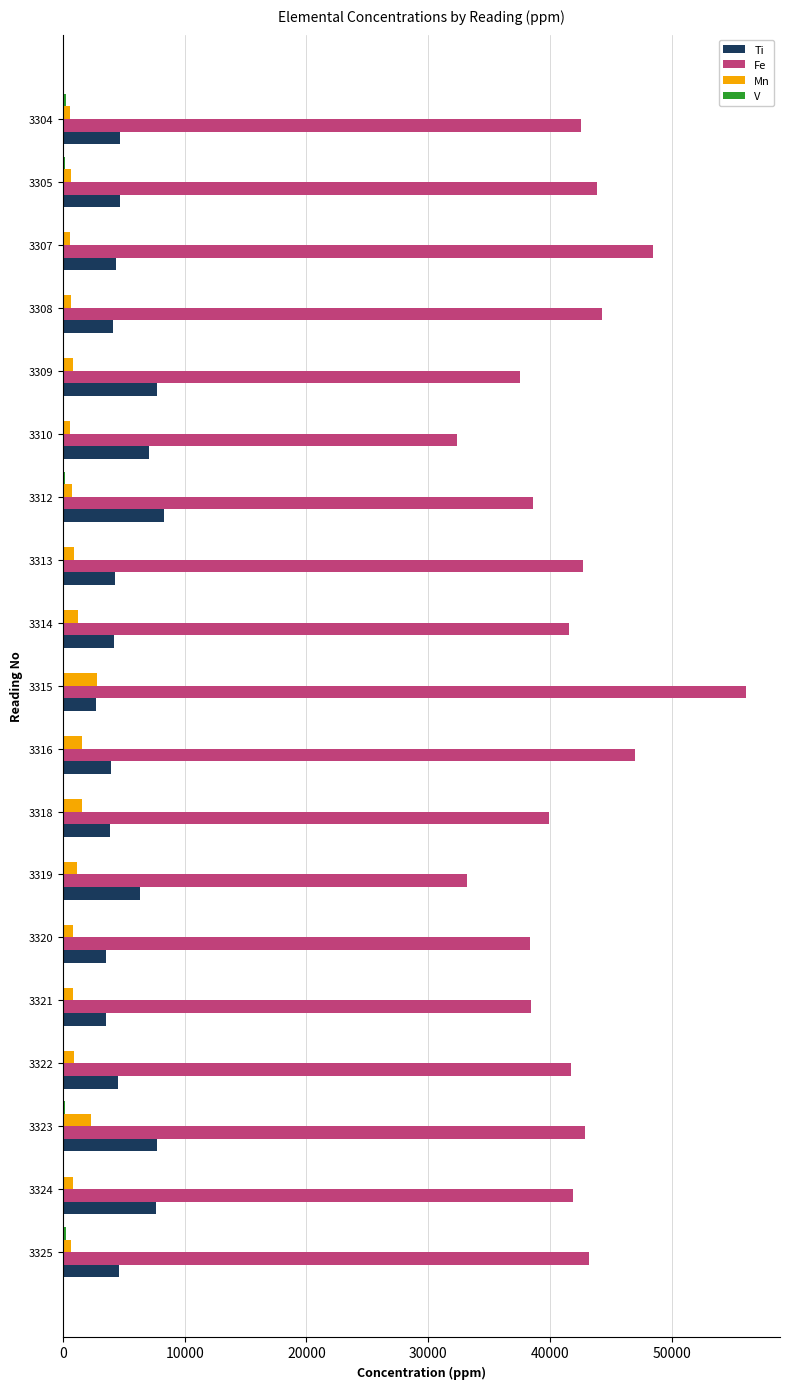

What is the sum of all Mn values?

20031.9